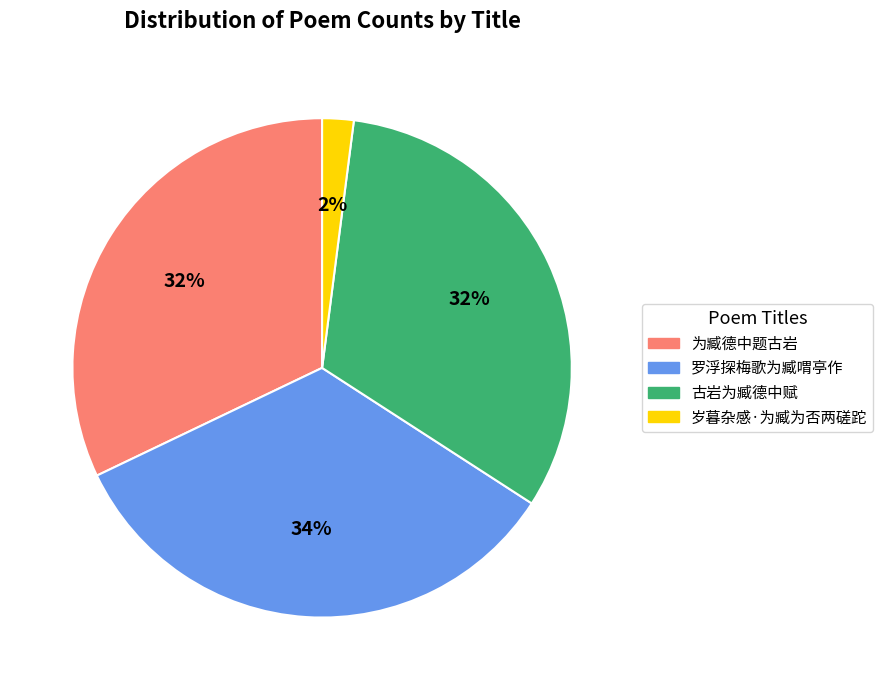

What is the largest slice in the pie chart?

罗浮探梅歌为臧喟亭作